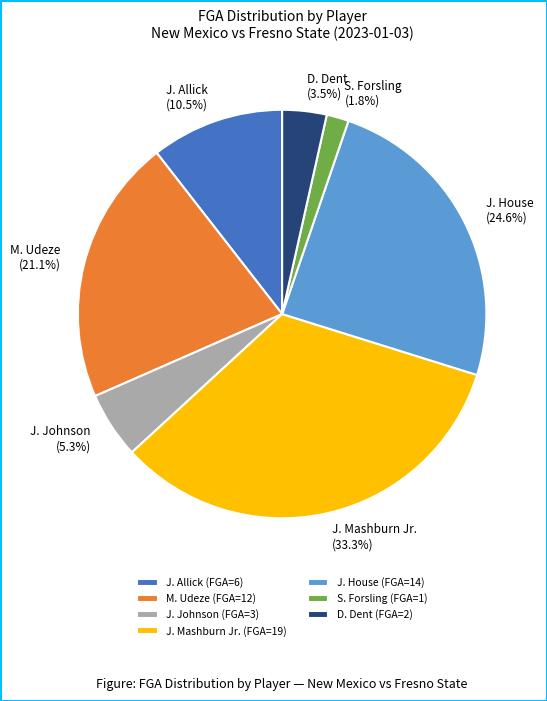

Is D. Dent (3.5%) the majority of the pie?

No